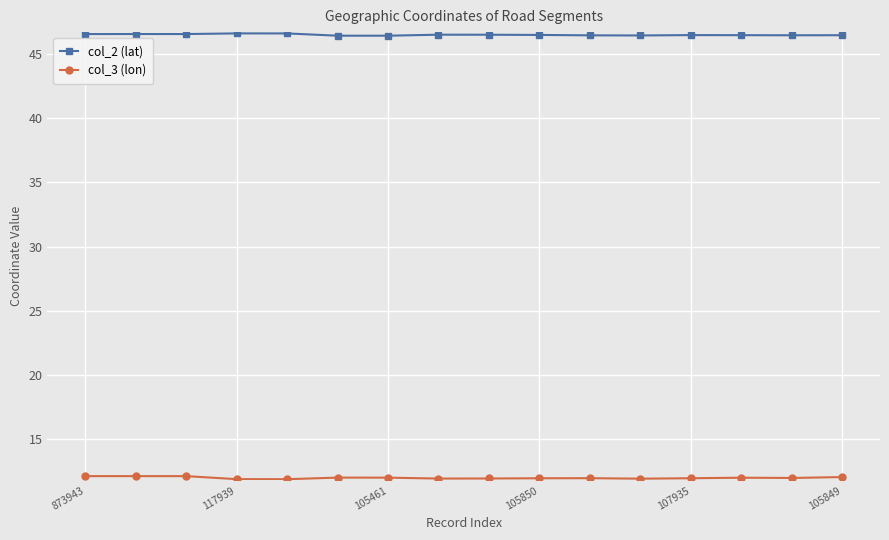

Count the number of data series in this chart.

2